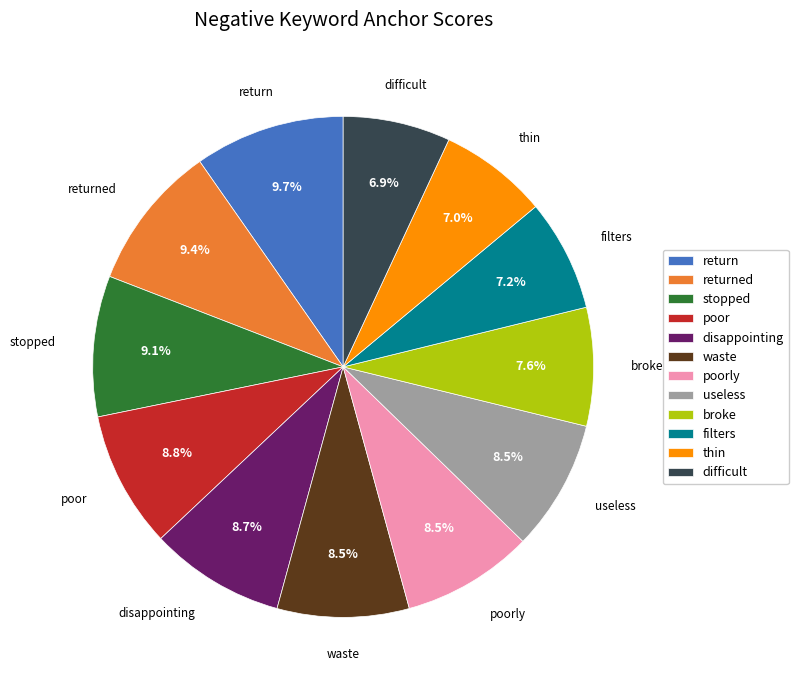

What percentage do useless and filters together represent?

15.7%